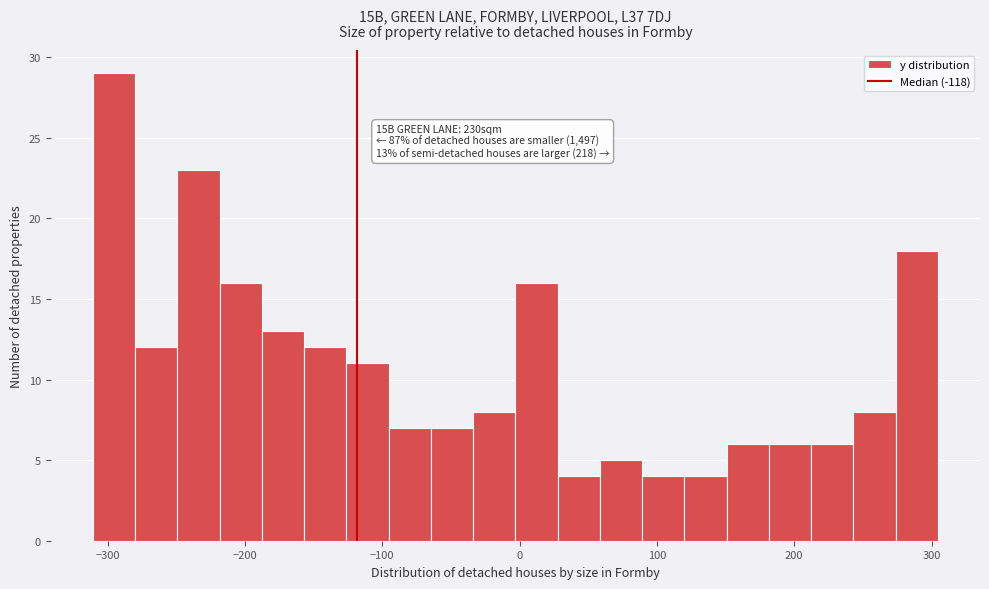

Around what value on the x-axis is the tallest bar? Give the approximate position of its centre, as read against the axis.

-300